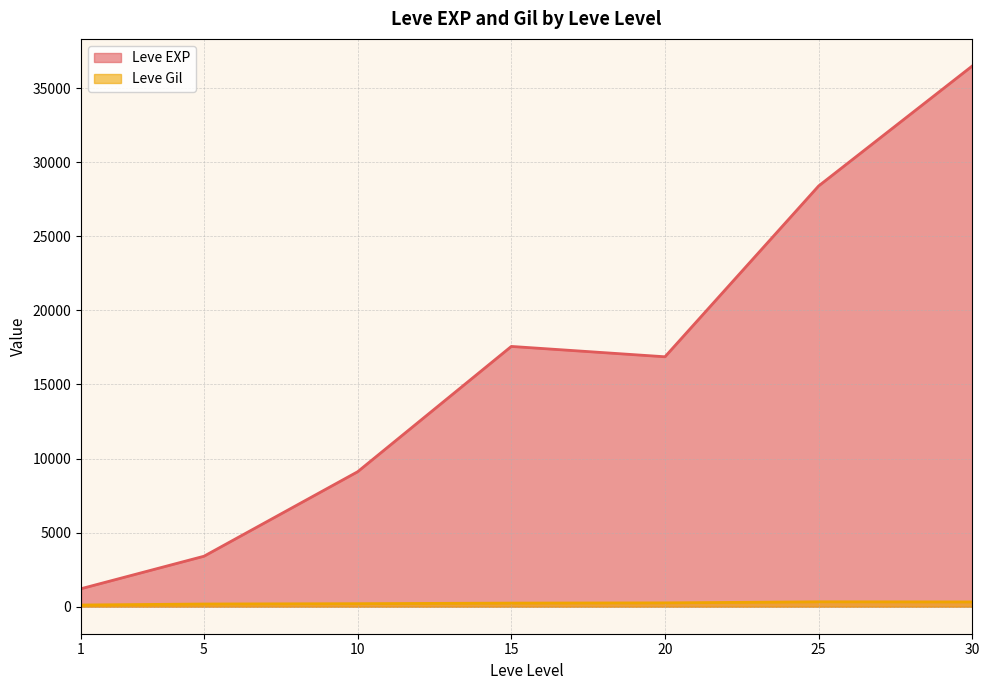

What are all the series names shown in the legend?

Leve EXP, Leve Gil